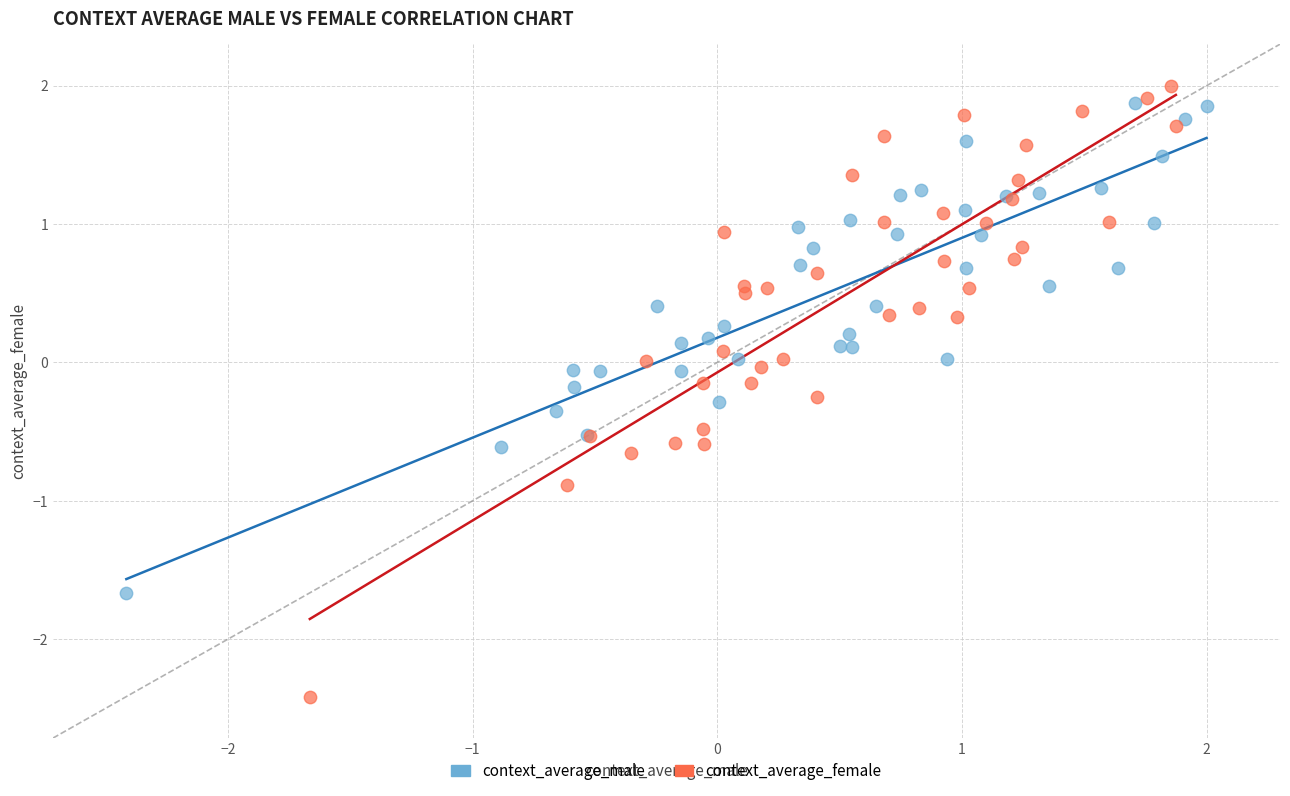

Which series reaches the minimum Y coordinate?

context_average_female